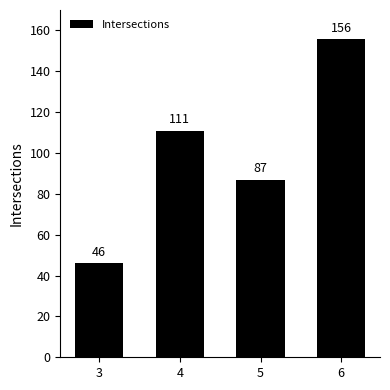

Which category has the highest value across all series?

6